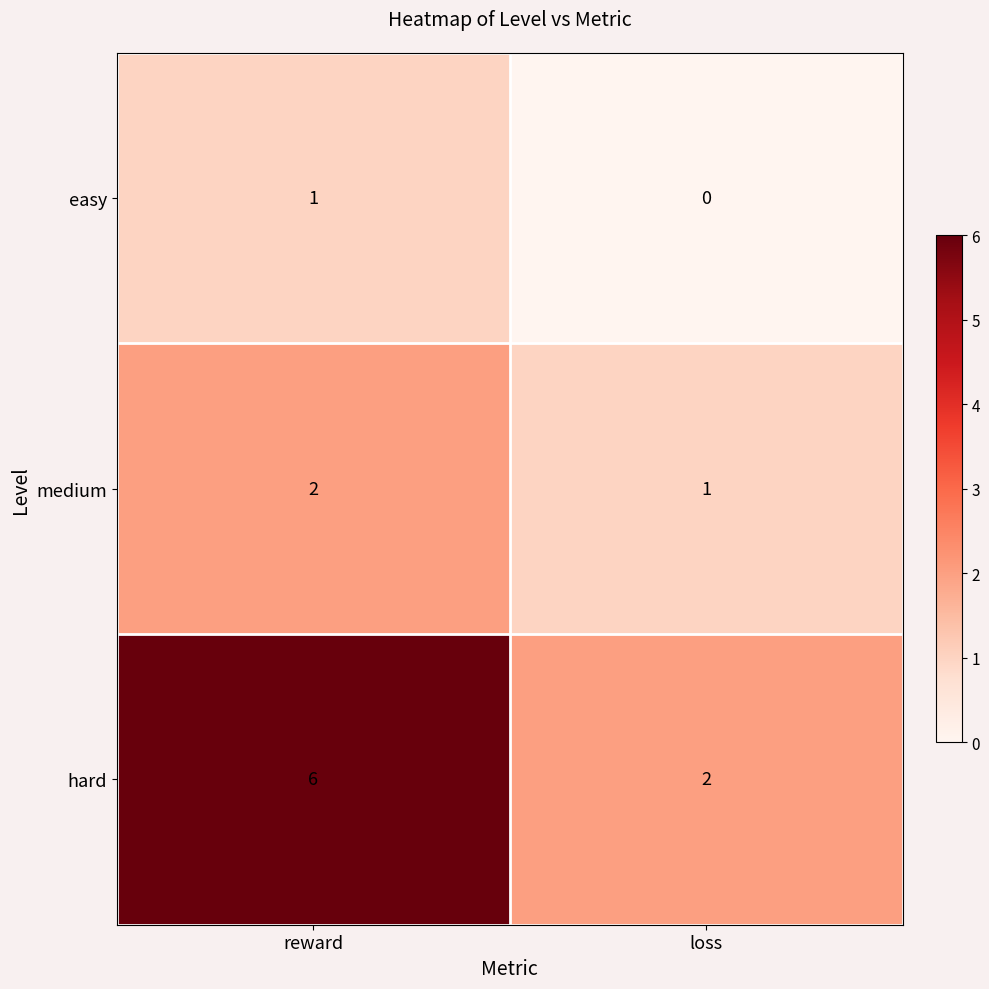

Which series has the largest range (max minus min)?

hard